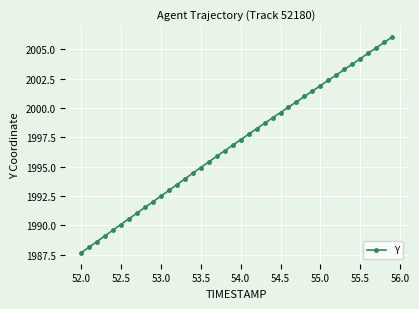

What is the difference between the maximum and minimum values?

18.4